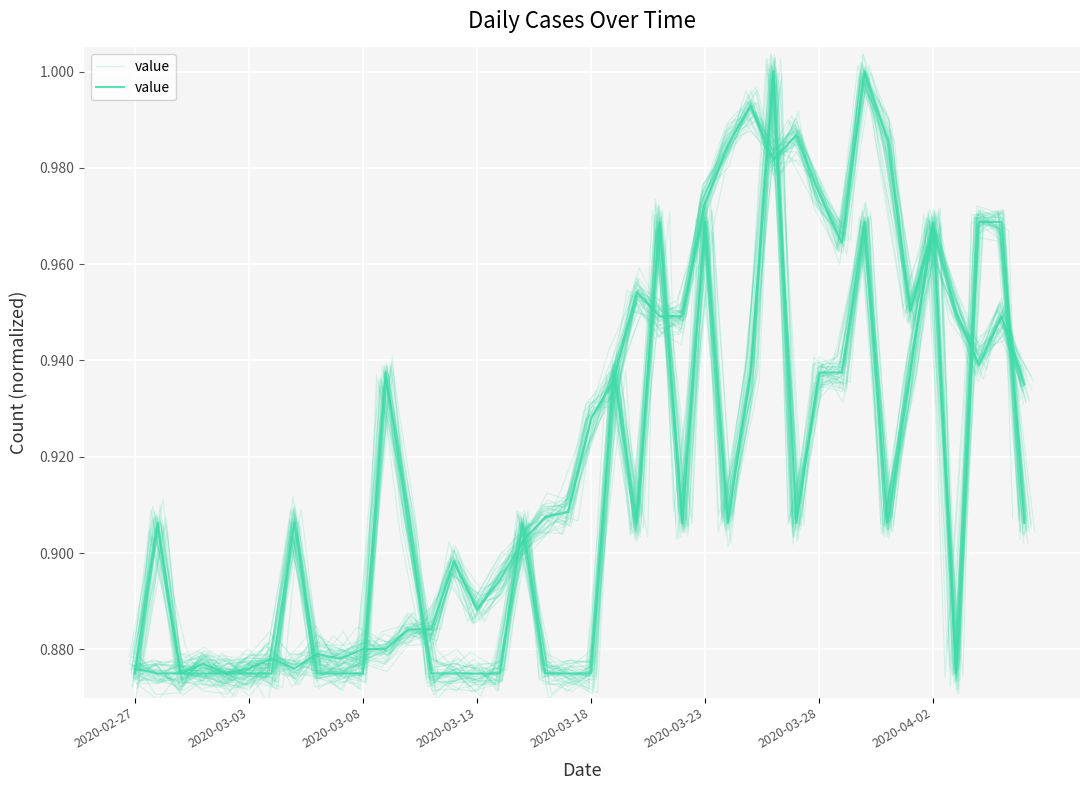

What is the difference between the value (main) values at 31 and 2020-02-27?

0.1